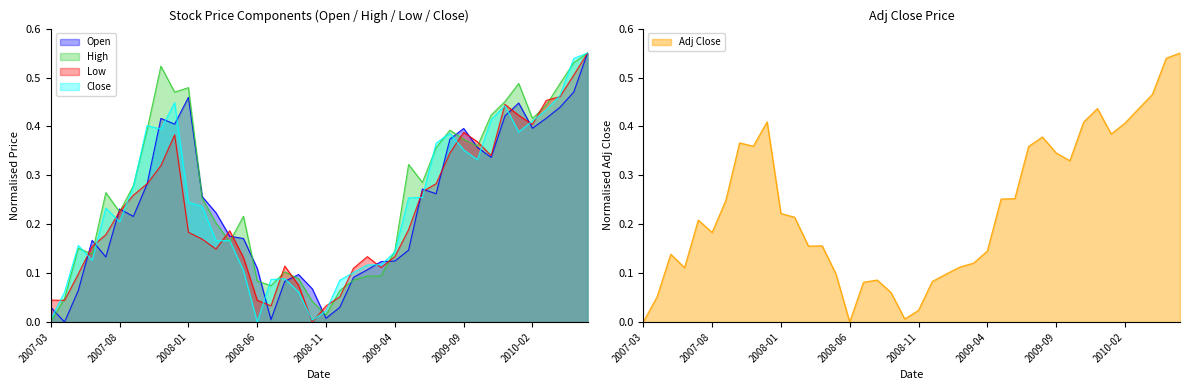

How many series are shown in this chart?

5